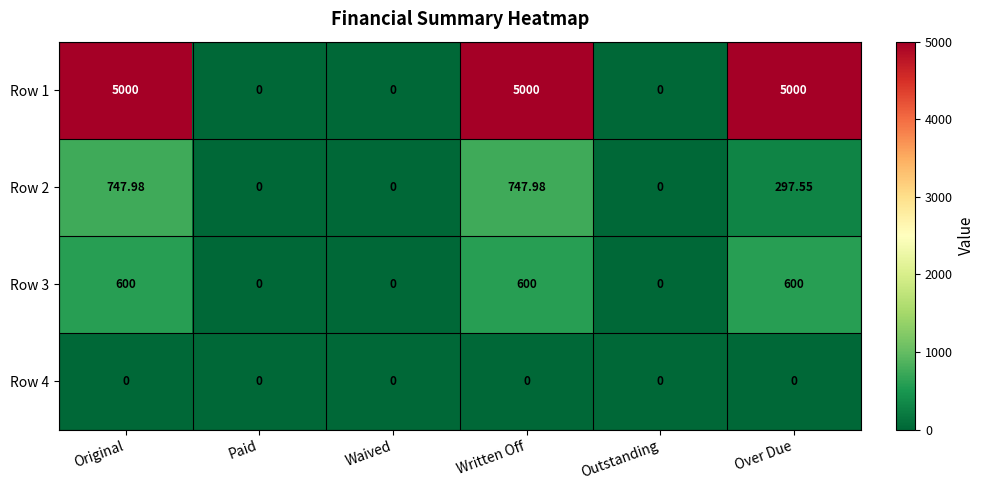

Where is Row 2 nearest to the value 373?

Over Due